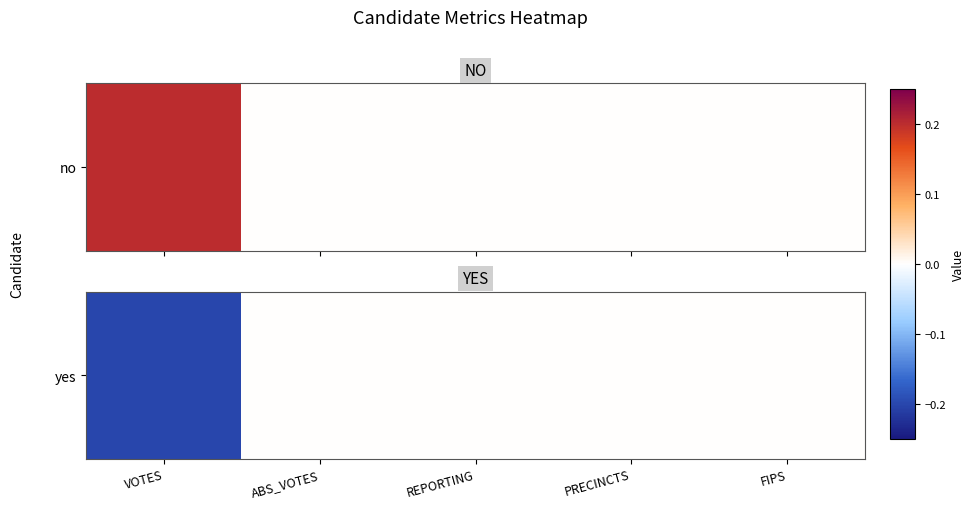

The chart shows a value of 0.1 at FIPS. True or false?

False